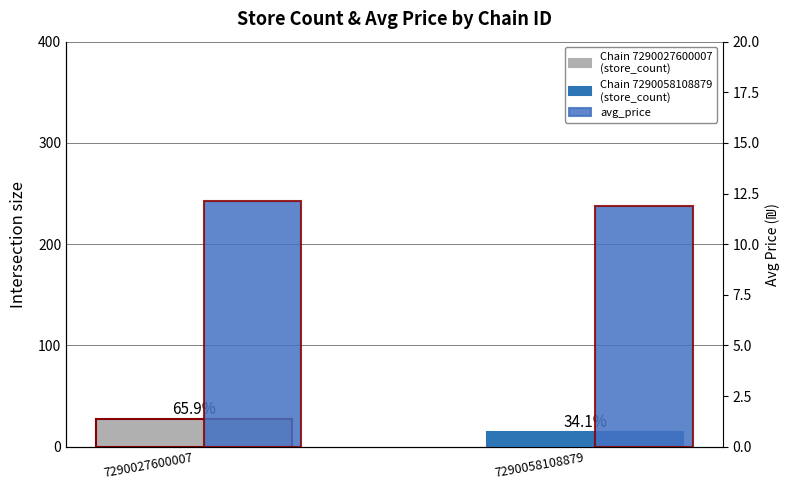

What is the minimum value shown in the chart?

11.9